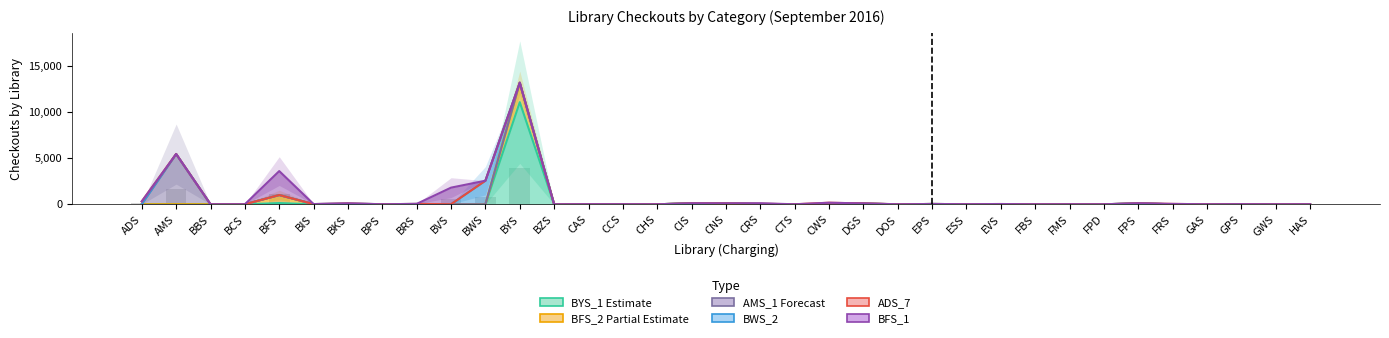

Is the value of ADS_7 (col_7) at CWS greater than the value of BFS_1 (col_22) at CIS?

Yes